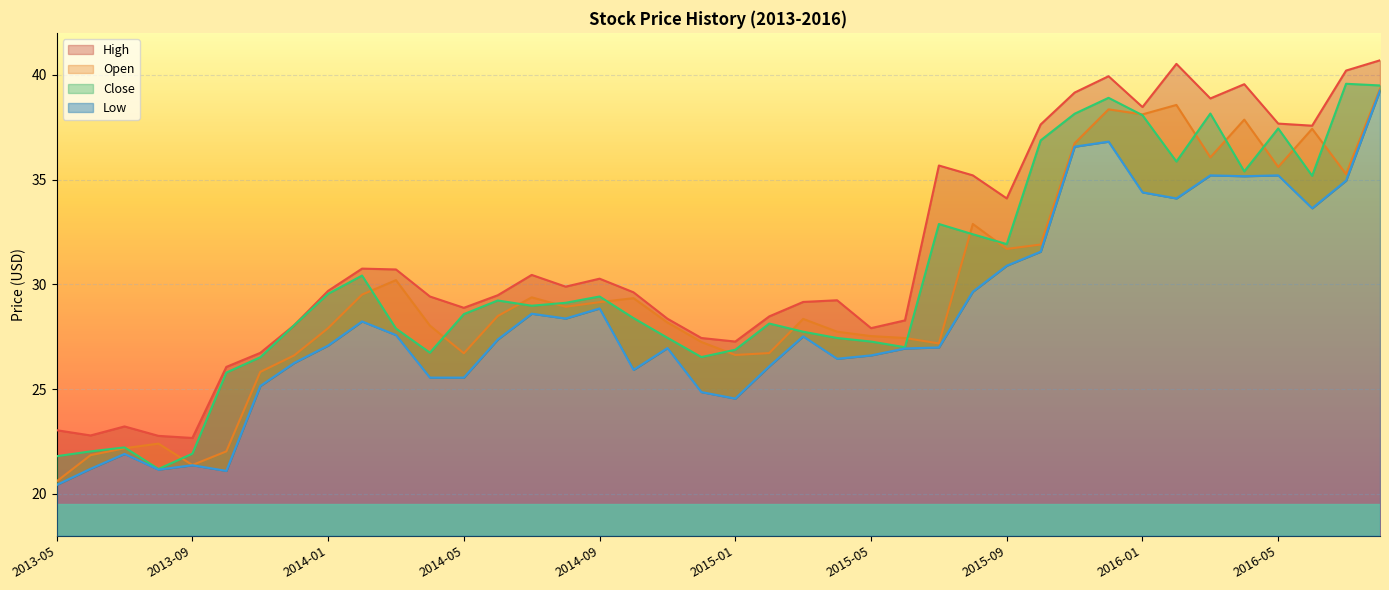

In Close, how many points are lower than both neighbors (excluding endpoints)?

9